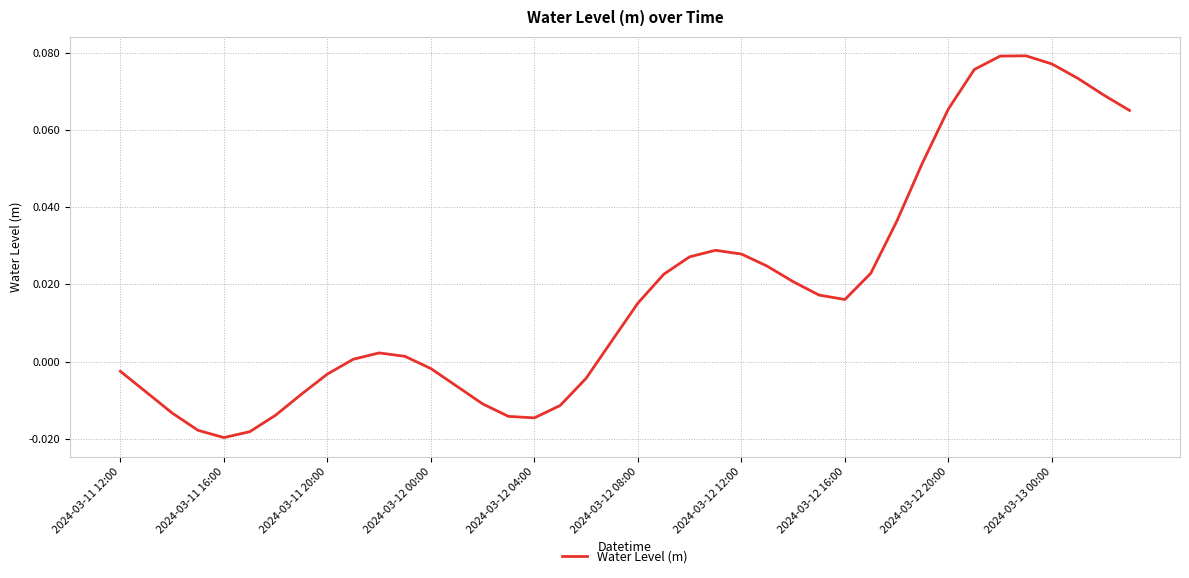

At which category does the data reach its first local peak?

10